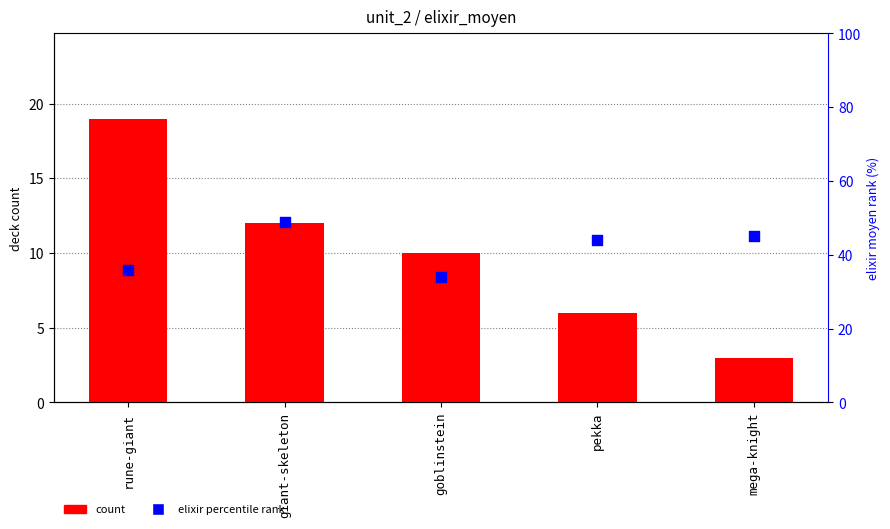

Which series has the largest Y range (max minus min)?

count